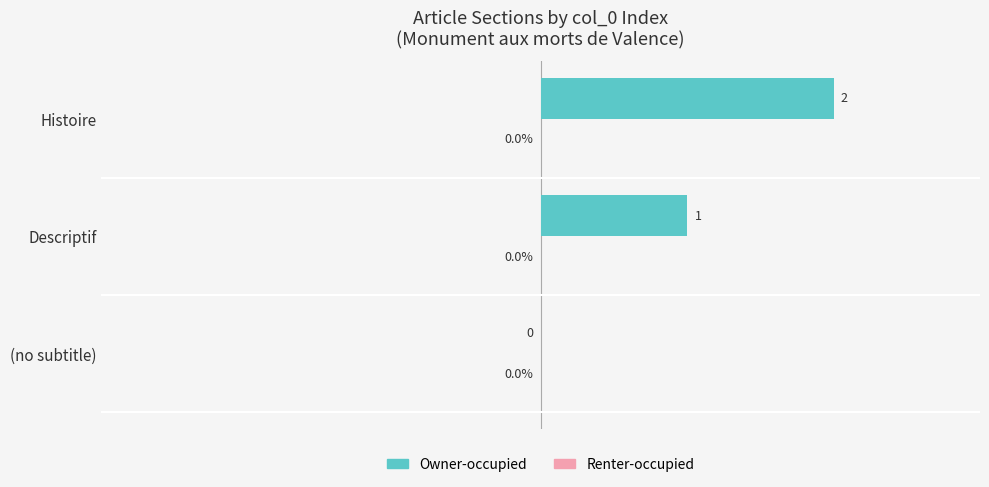

Are the bars horizontal?

Yes